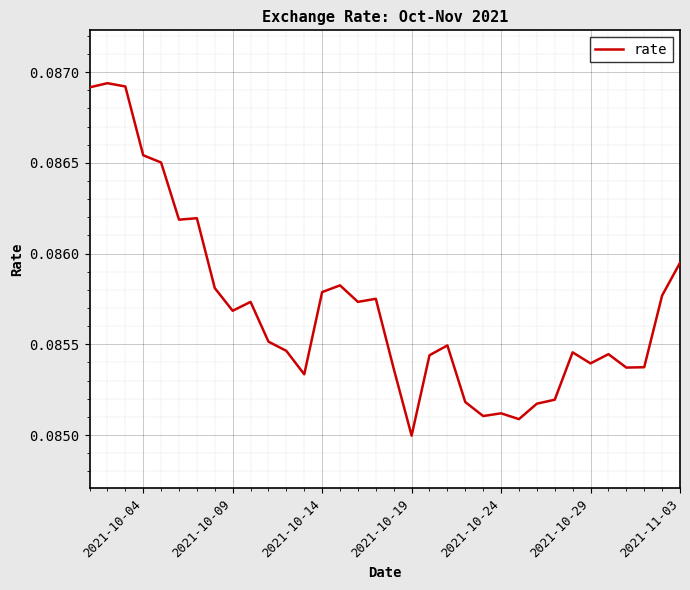

Where is the data nearest to the value 0?

2021-10-19